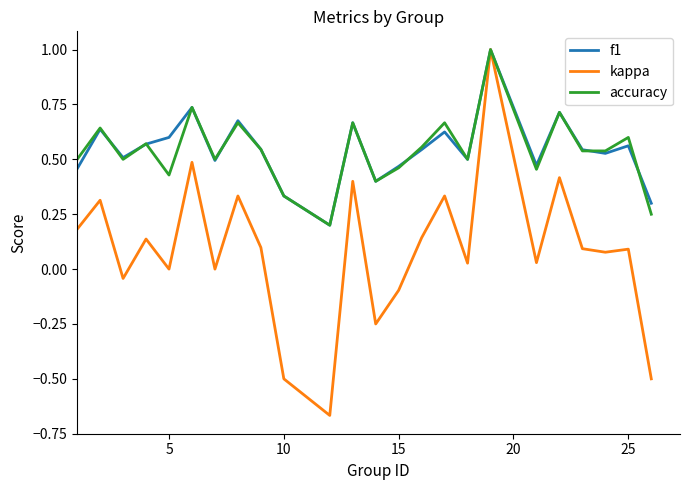

What is the maximum value shown in the chart?

1.0